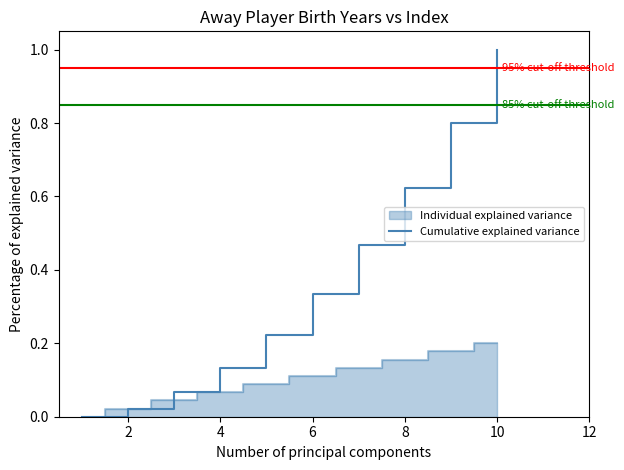

Reading right to left, what are all the values shown in this chart?

1.0	0.8	0.6	0.5	0.3	0.2	0.1	0.1	0.0	0.0